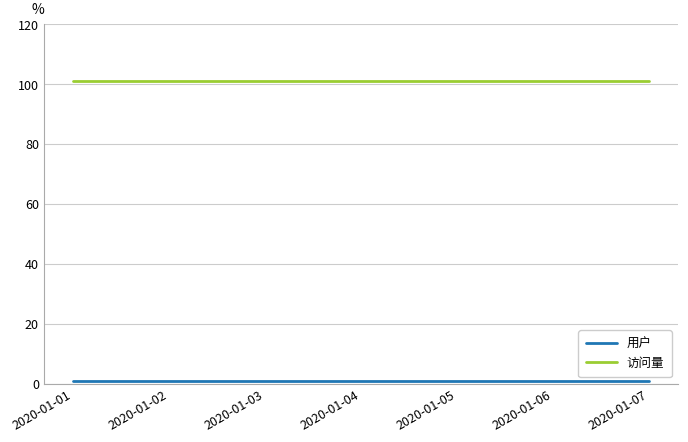

What is the smallest value displayed?

1